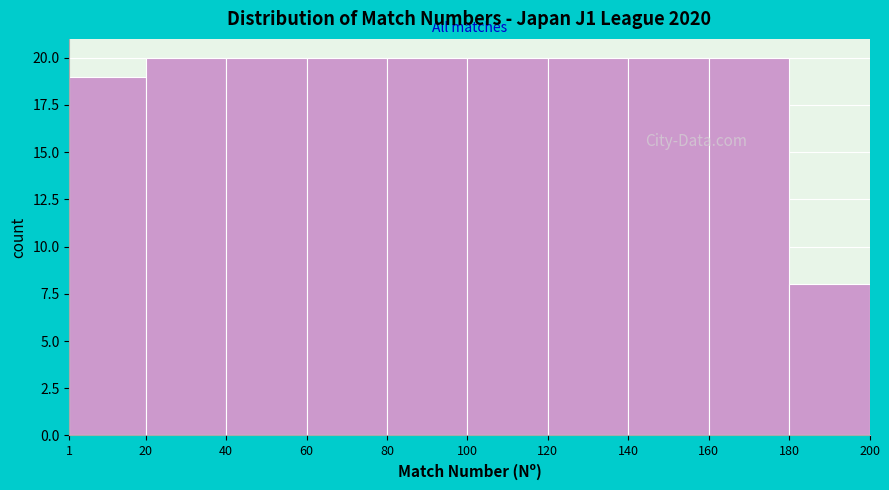

How tall is the bar that spans 60 to 80 on the x-axis? The values are not printed on the chart, so give them approximately, as read against the axis.

20